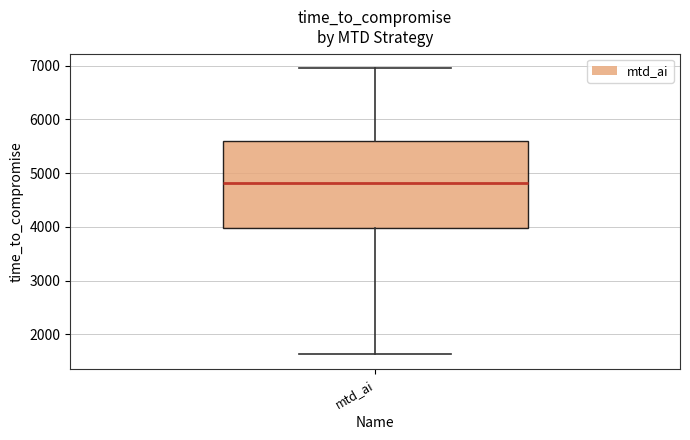

Transcribe this box plot: give where the median line is, the range the box spans, and where the two whiskers end, as read against the y-axis. The values are not printed on the chart, so give them approximately, as read against the axis.

median 4800, box 4000 to 5600, whiskers 1600 to 7000